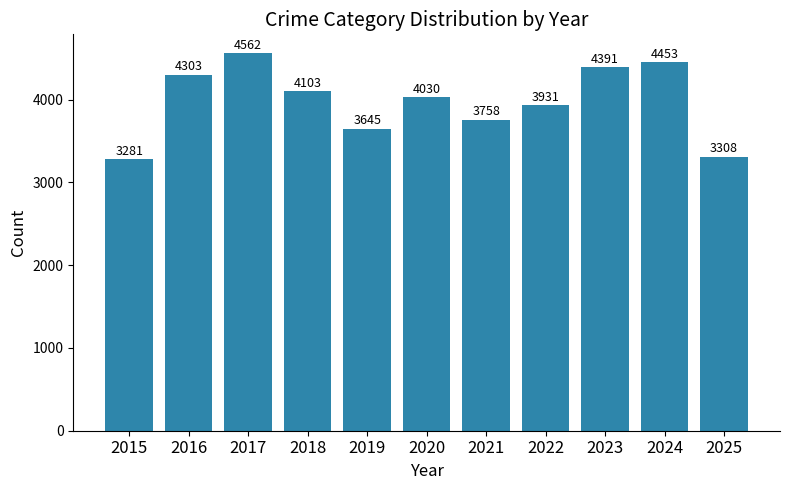

Approximately how many times larger is the value at 2016 compared to 2024?

1.0